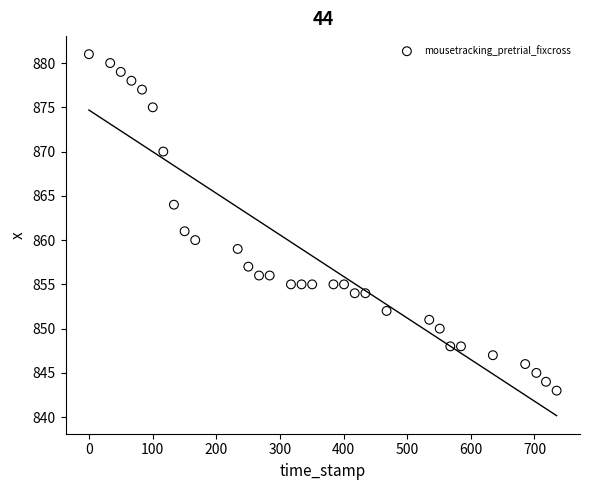

What Y value in the scatter plot is closest to 862?

861